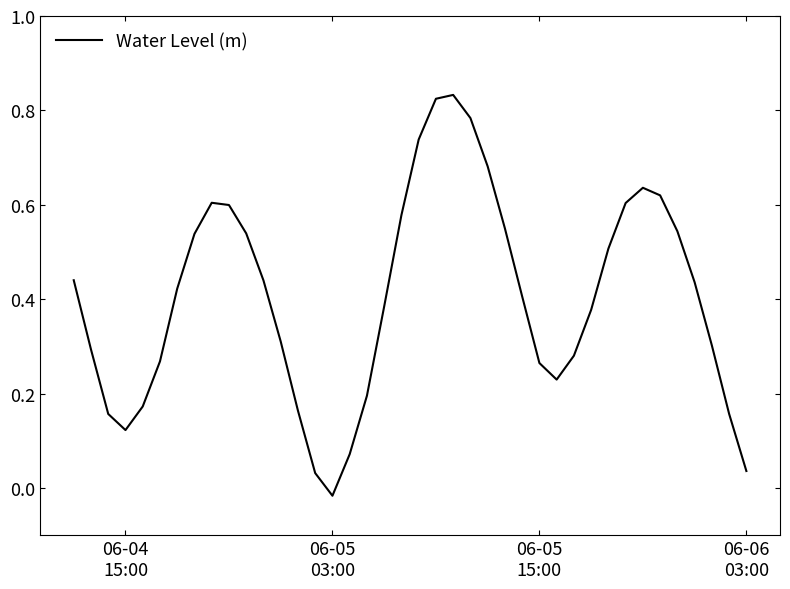

True or false: there are more than 1 points higher than both neighbors.

True